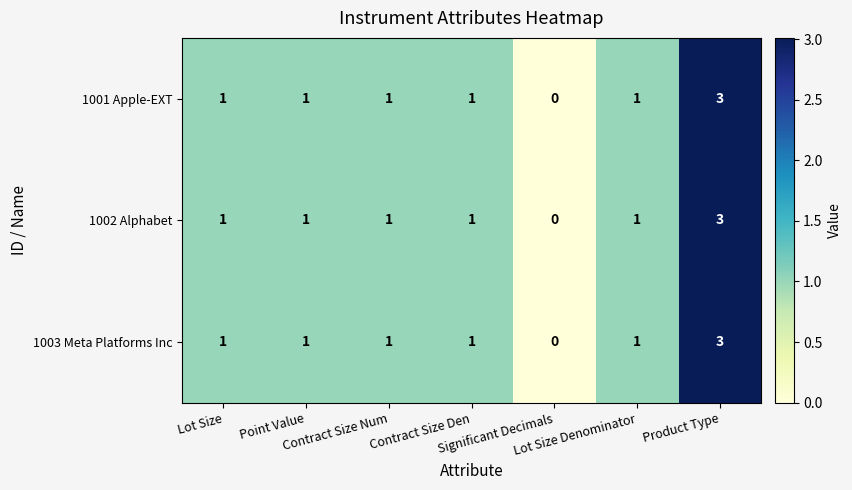

Count the number of data series in this chart.

3